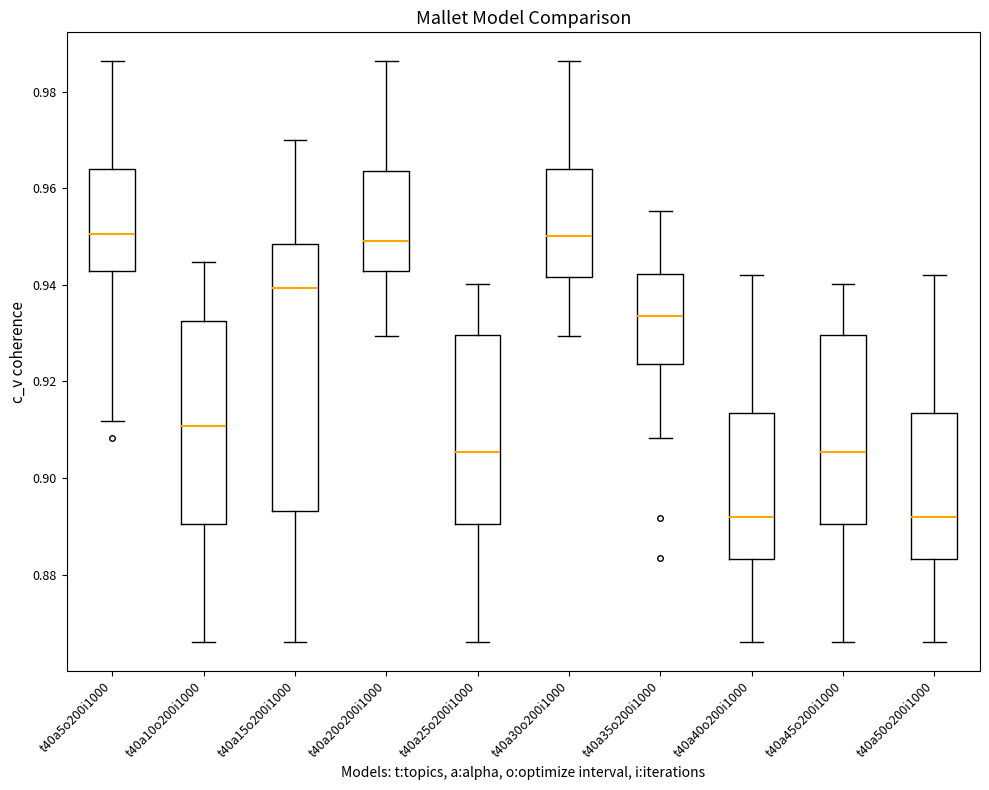

Reading left to right, transcribe this box plot: for each box, give where its median line is, the range the box spans, and where its two whiskers end, as read against the y-axis. The values are not printed on the chart, so give them approximately, as read against the axis.

t40a5o200i1000: median 0.950, box 0.942 to 0.964, whiskers 0.912 to 0.986
t40a10o200i1000: median 0.910, box 0.890 to 0.932, whiskers 0.866 to 0.944
t40a15o200i1000: median 0.940, box 0.894 to 0.948, whiskers 0.866 to 0.970
t40a20o200i1000: median 0.950, box 0.942 to 0.964, whiskers 0.930 to 0.986
t40a25o200i1000: median 0.906, box 0.890 to 0.930, whiskers 0.866 to 0.940
t40a30o200i1000: median 0.950, box 0.942 to 0.964, whiskers 0.930 to 0.986
t40a35o200i1000: median 0.934, box 0.924 to 0.942, whiskers 0.908 to 0.956
t40a40o200i1000: median 0.892, box 0.884 to 0.914, whiskers 0.866 to 0.942
t40a45o200i1000: median 0.906, box 0.890 to 0.930, whiskers 0.866 to 0.940
t40a50o200i1000: median 0.892, box 0.884 to 0.914, whiskers 0.866 to 0.942